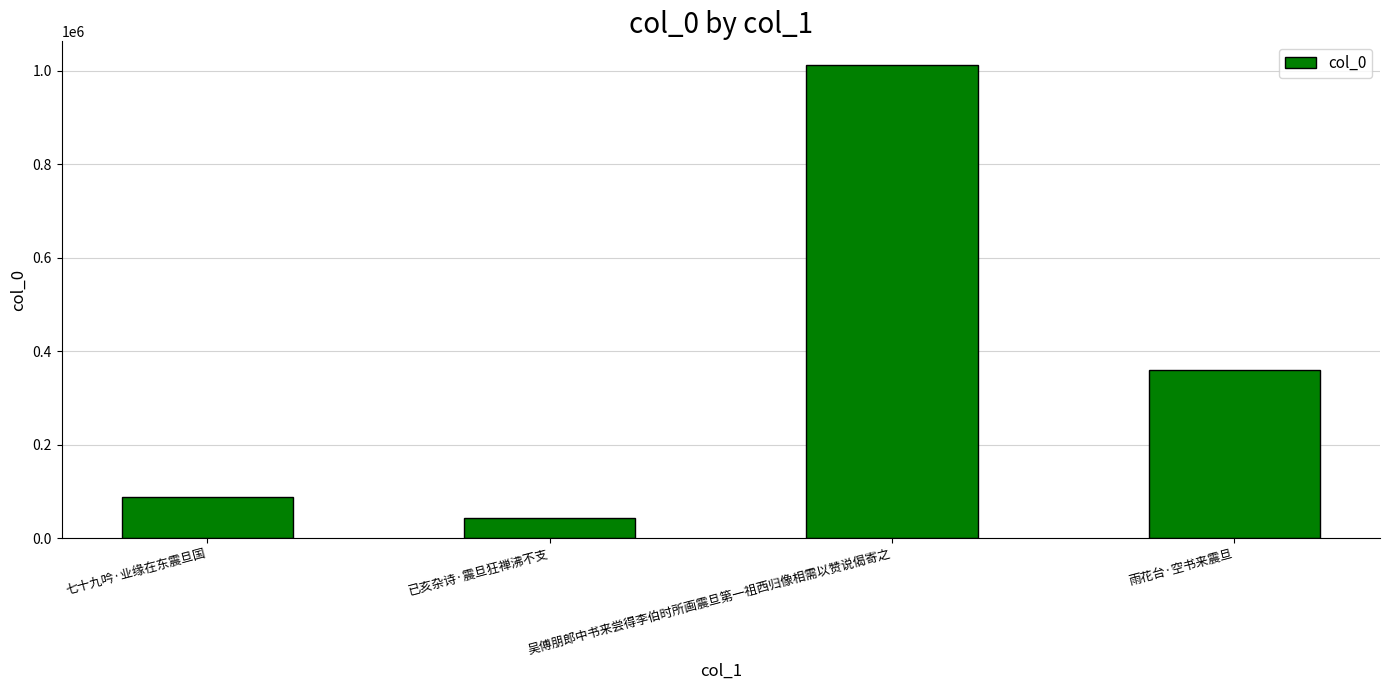

Which category has the highest value across all series?

吴傅朋郎中书来尝得李伯时所画震旦第一祖西归像相需以赞说偈寄之